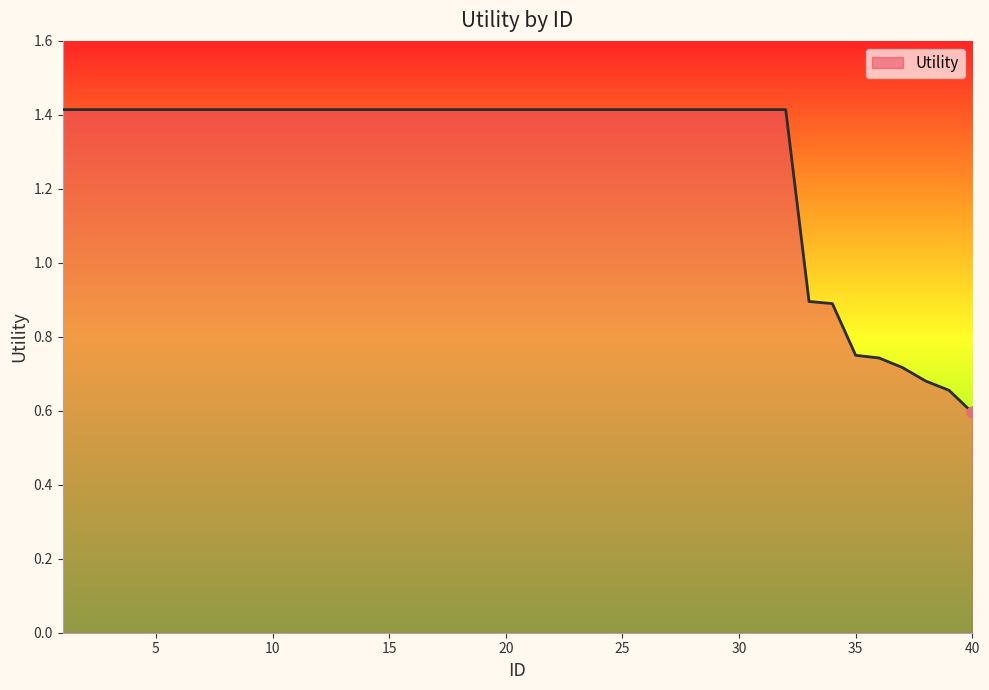

What is the smallest value displayed?

0.6